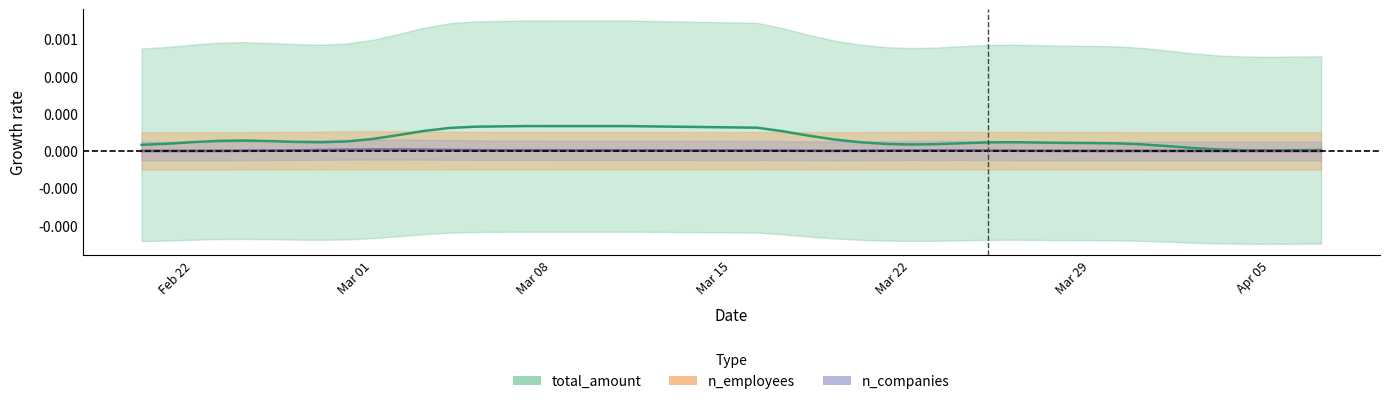

True or false: n_employees and n_companies cross at least once.

True